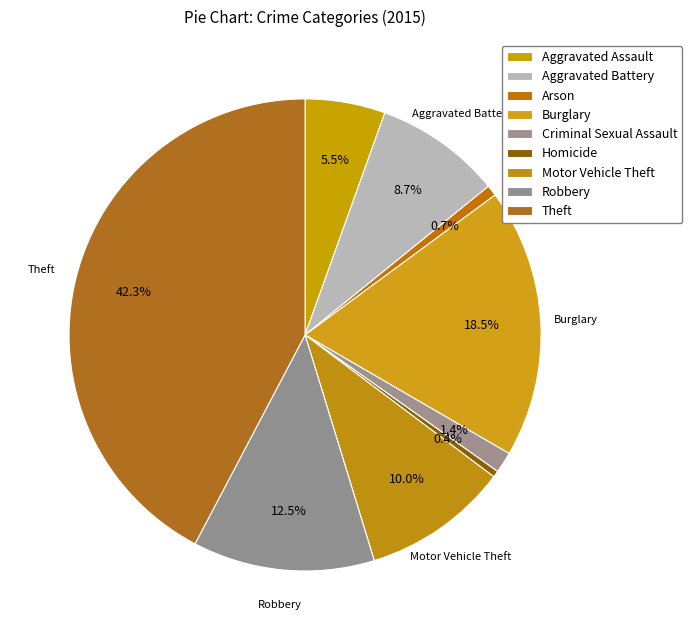

Rank the categories by value from lowest to highest.

Homicide, Arson, Criminal Sexual Assault, Aggravated Assault, Aggravated Battery, Motor Vehicle Theft, Robbery, Burglary, Theft